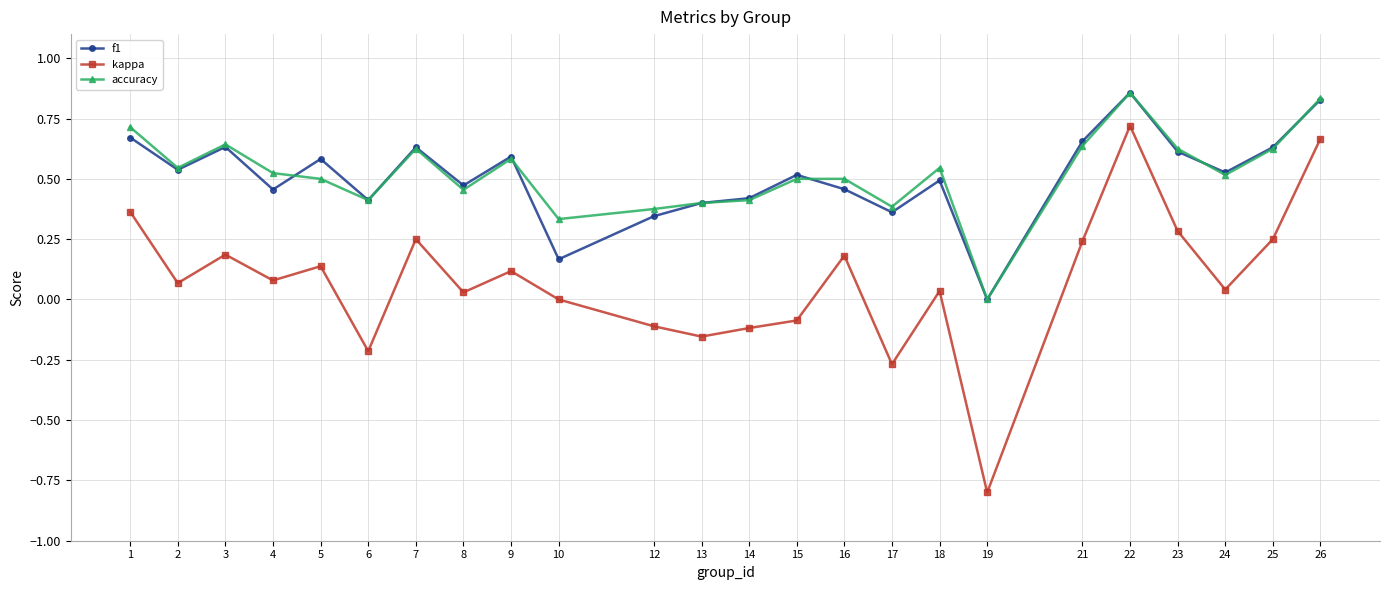

At which label does f1 reach its minimum?

19